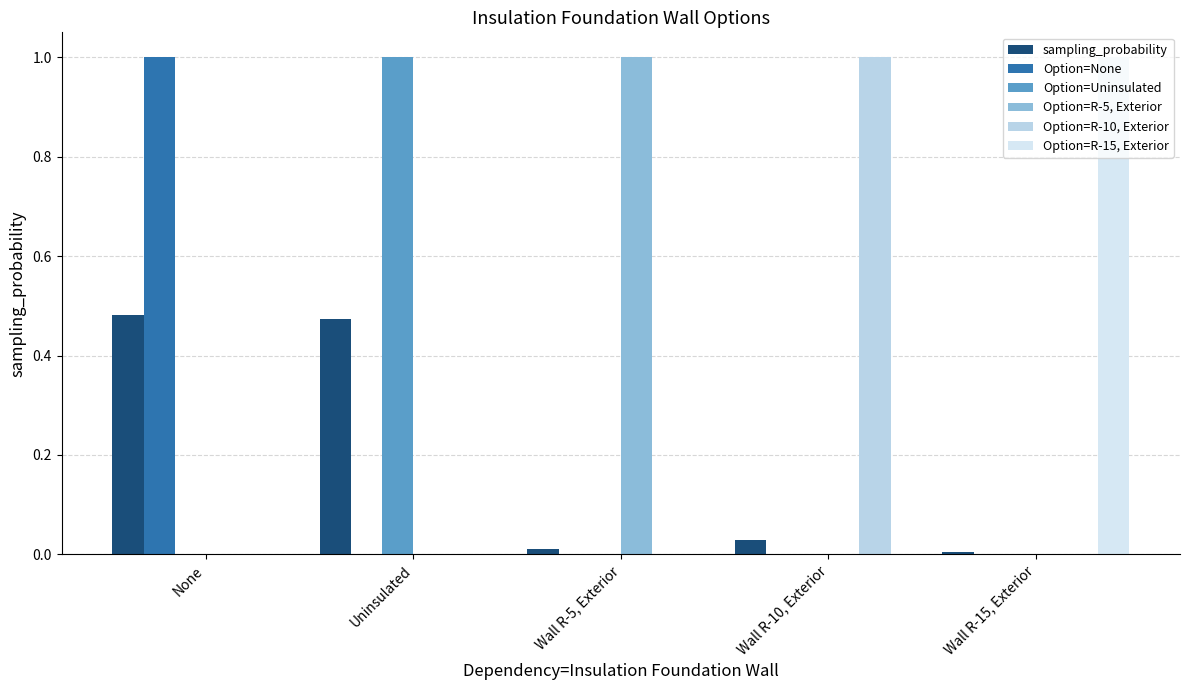

Where is Option=R-5, Exterior nearest to the value 0?

None